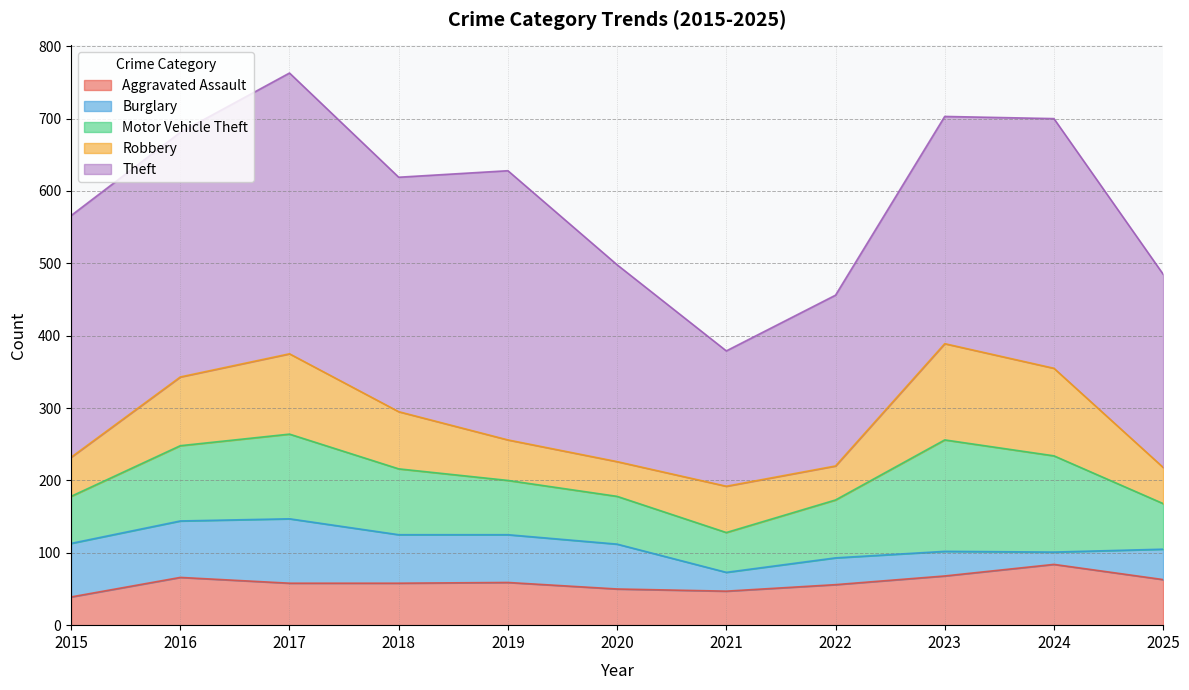

What are all the series names shown in the legend?

Aggravated Assault, Burglary, Motor Vehicle Theft, Robbery, Theft